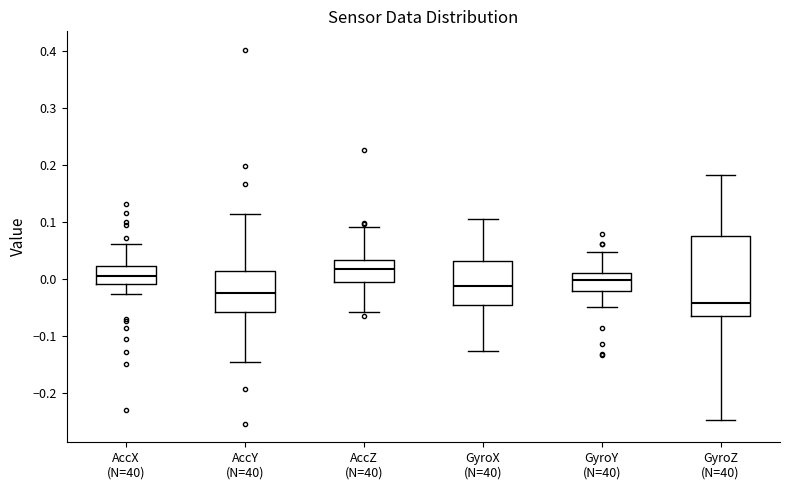

Which box is the tallest, from its lower edge to its upper edge?

GyroZ (N=40)